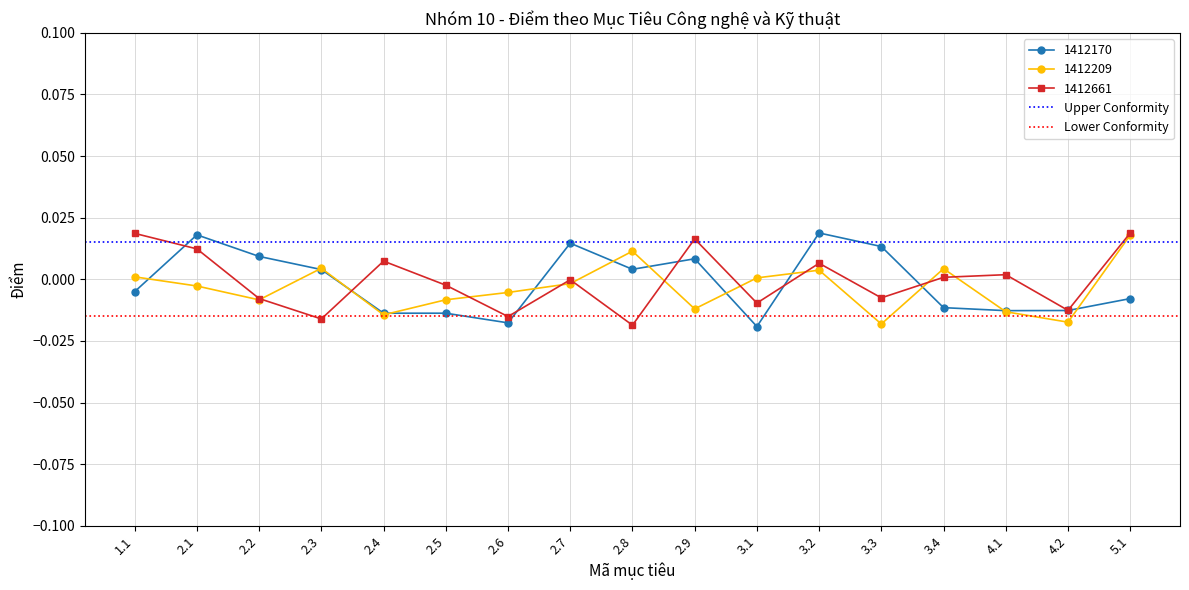

Which category has the highest value in the 1412209 series?

5.1